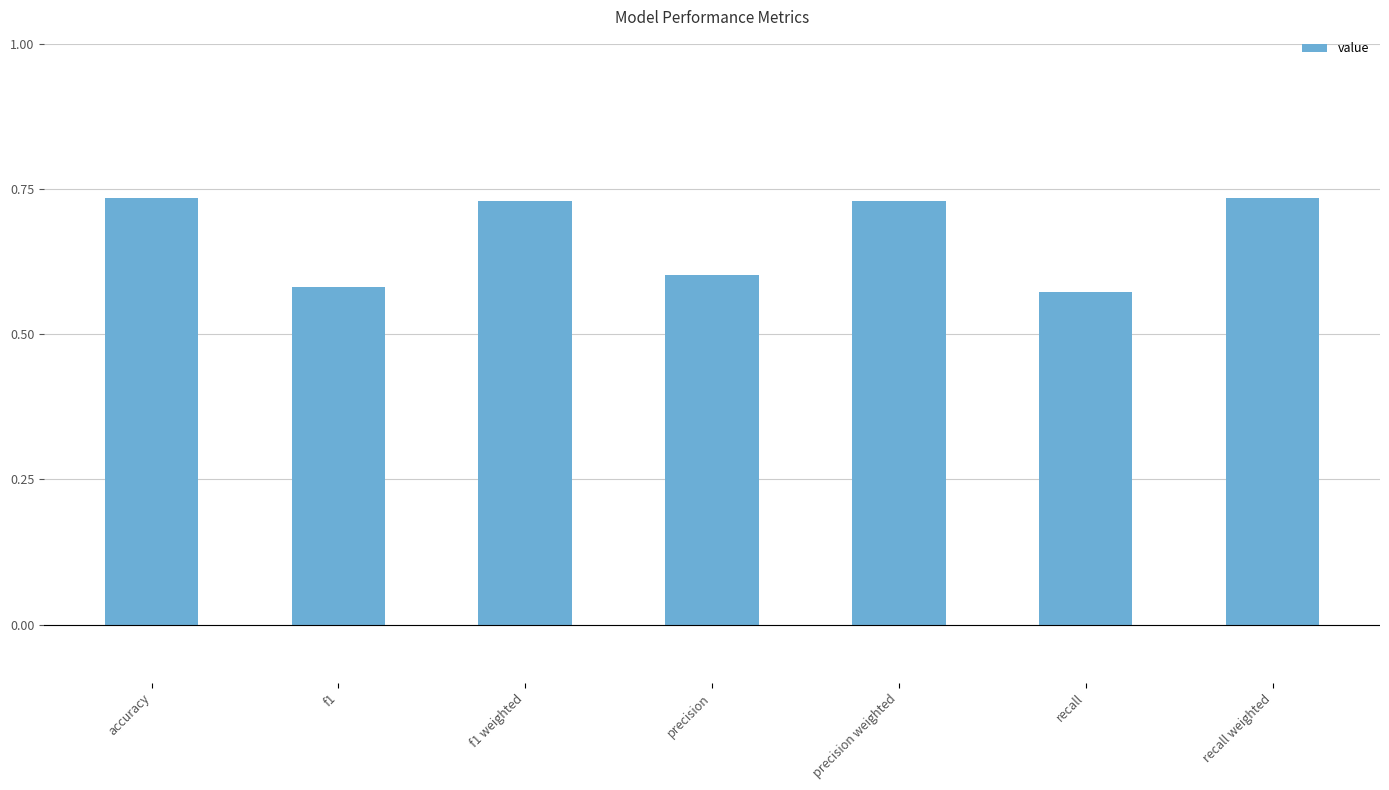

True or false: the data shows 0.2 at f1 weighted.

False